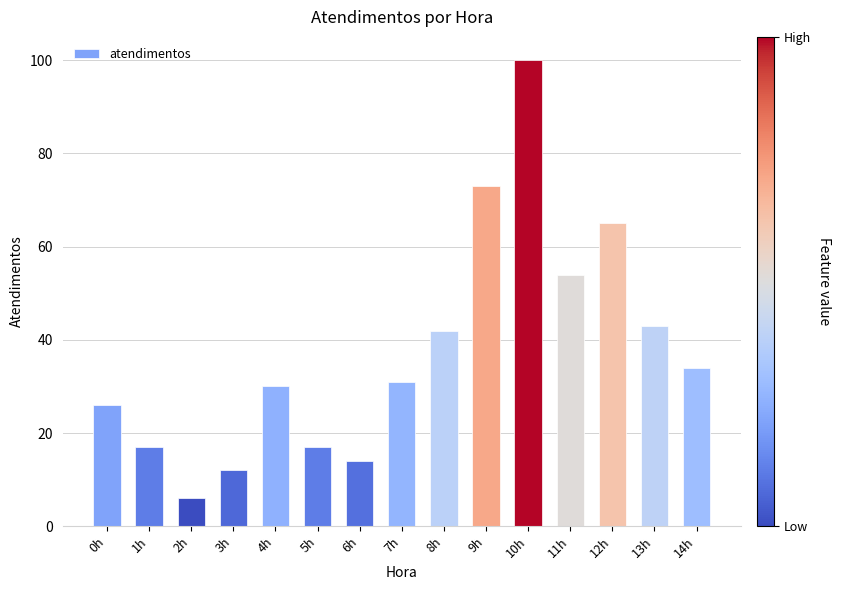

The chart shows a value of 53 at 7h. True or false?

False